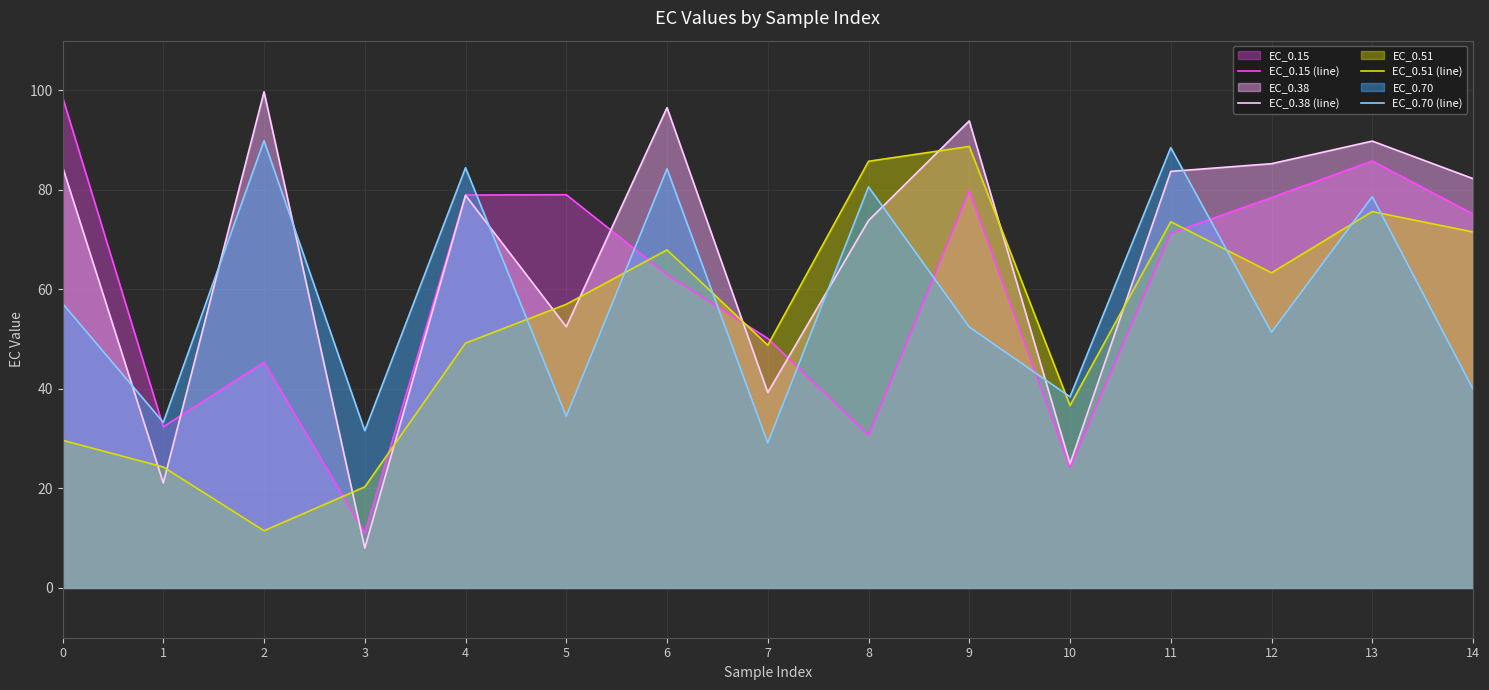

At 2, list the series in order from largest to smallest.

EC_0.38 (line), EC_0.70 (line), EC_0.15 (line), EC_0.51 (line)